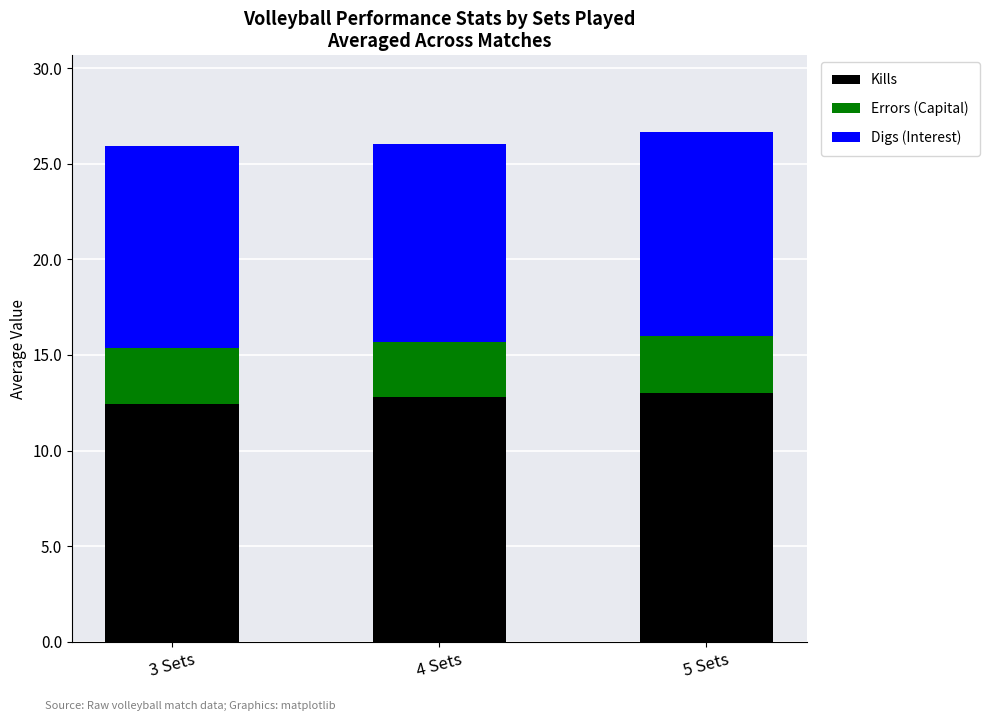

What is the sum of the Kills values at 4 Sets and 3 Sets?

25.2